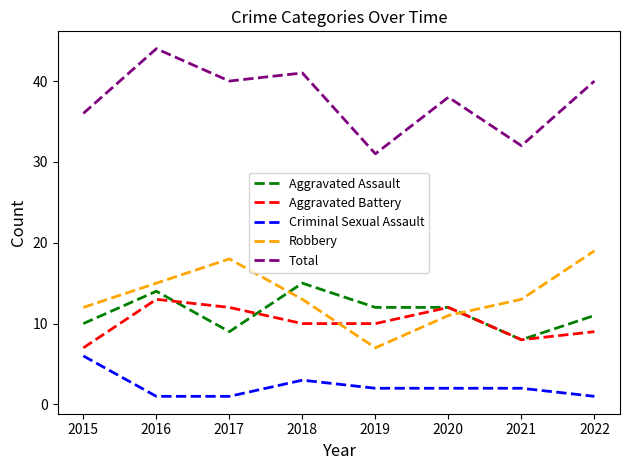

The Robbery series shows 10 at 2017. True or false?

False